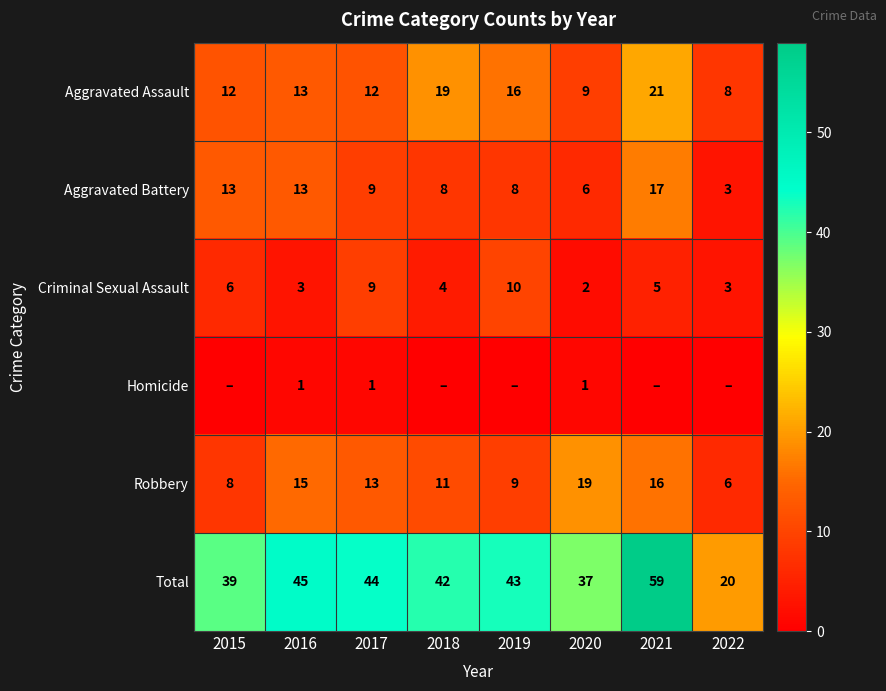

What is the difference between the maximum and minimum values in the Aggravated Assault series?

13